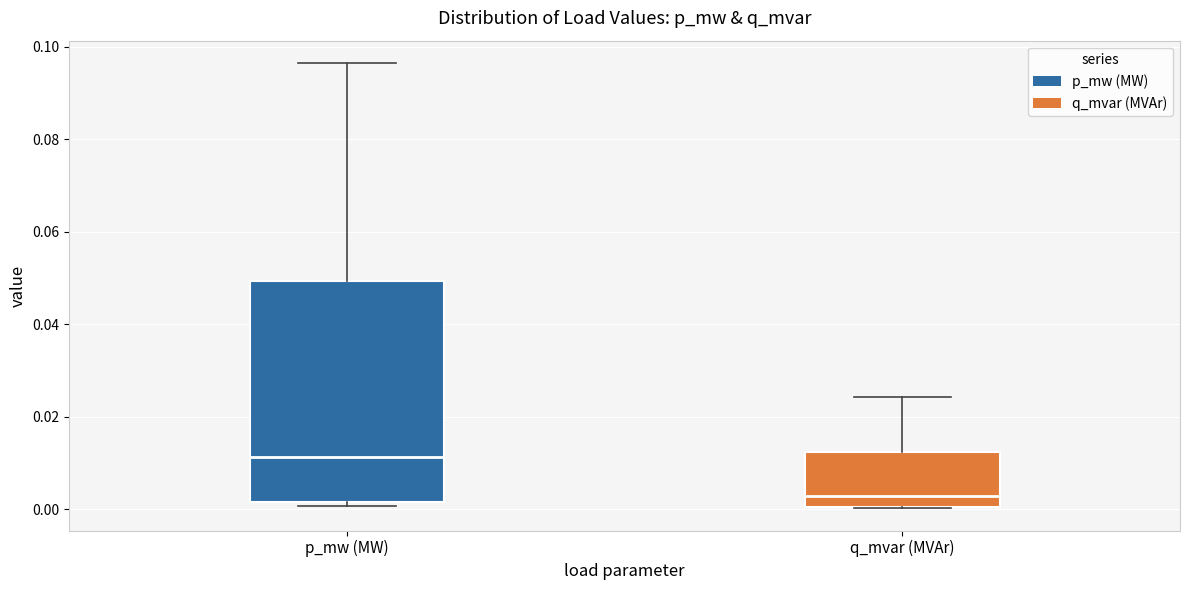

Which box has the highest median line?

p_mw (MW)